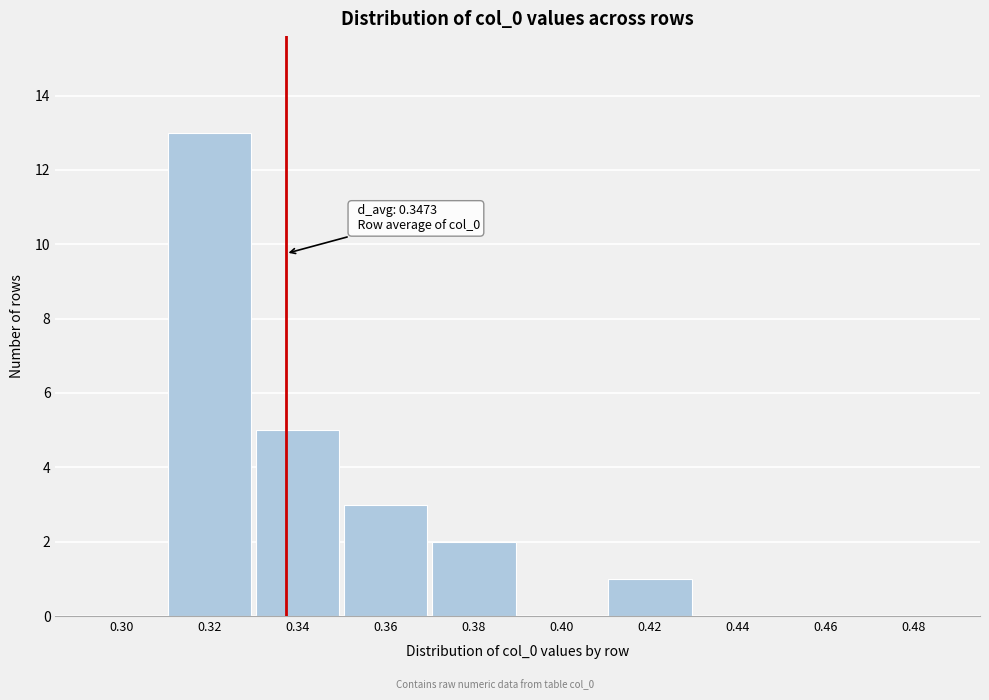

Reading left to right, what are all the values shown in this chart?

0.30=0	0.32=13	0.34=5	0.36=3	0.38=2	0.40=0	0.42=1	0.44=0	0.46=0	0.48=0